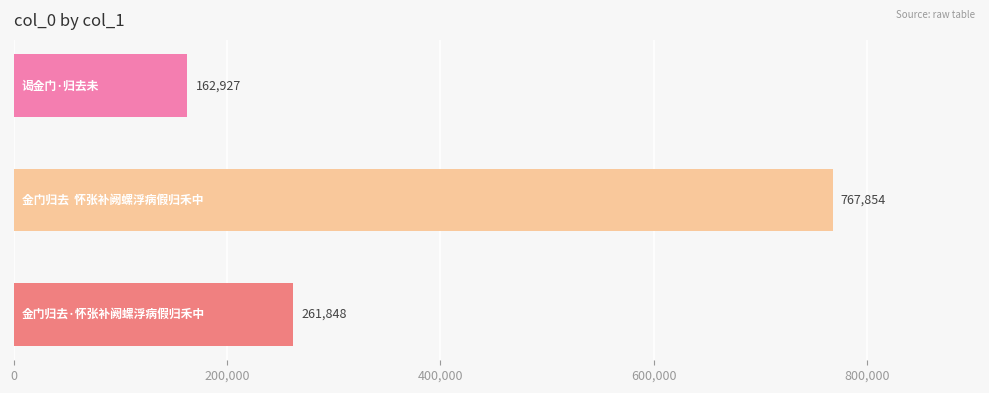

Count the values in the range 162927 to 767854.

3